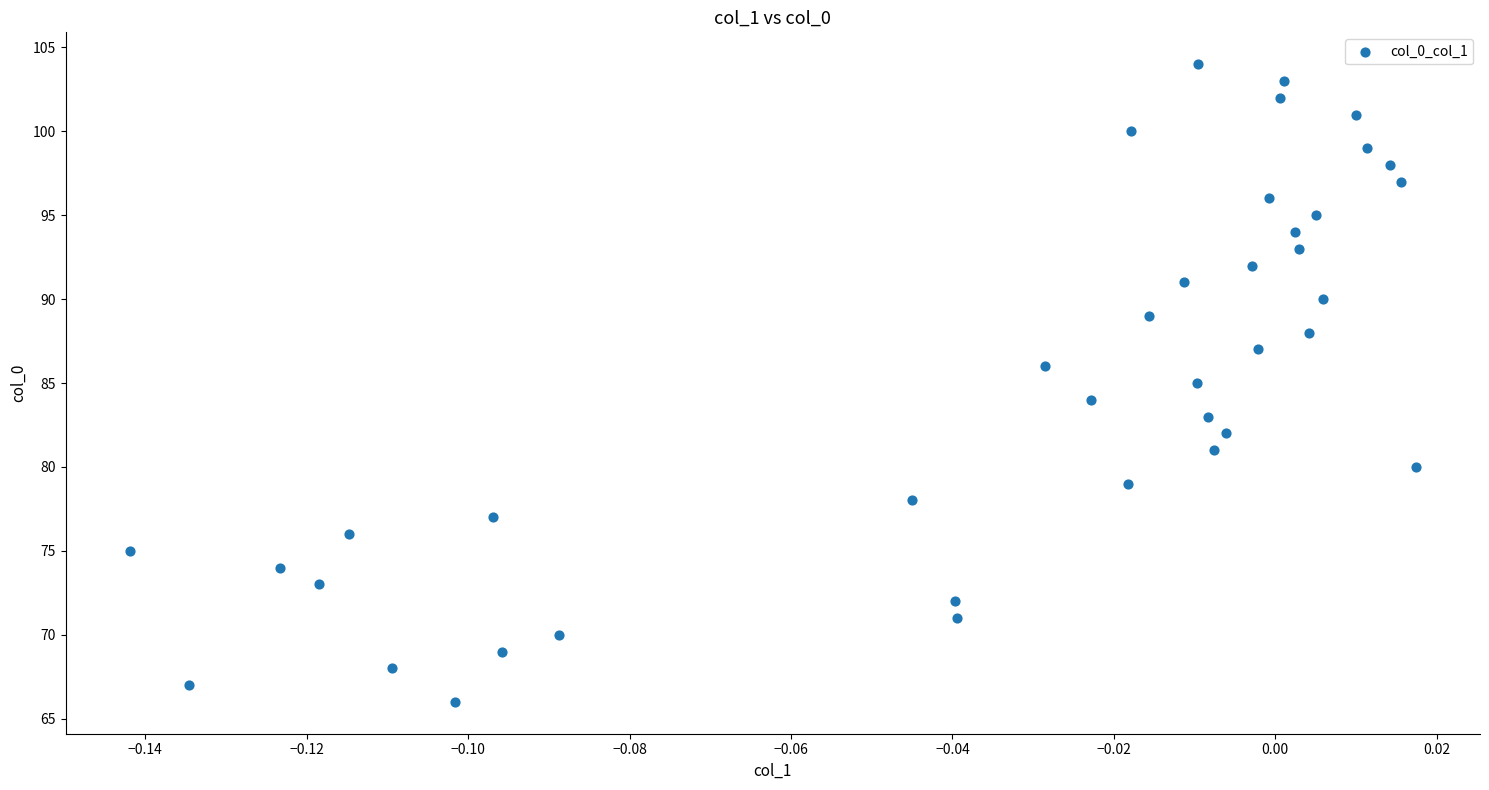

What is the range of Y values (max minus min)?

38